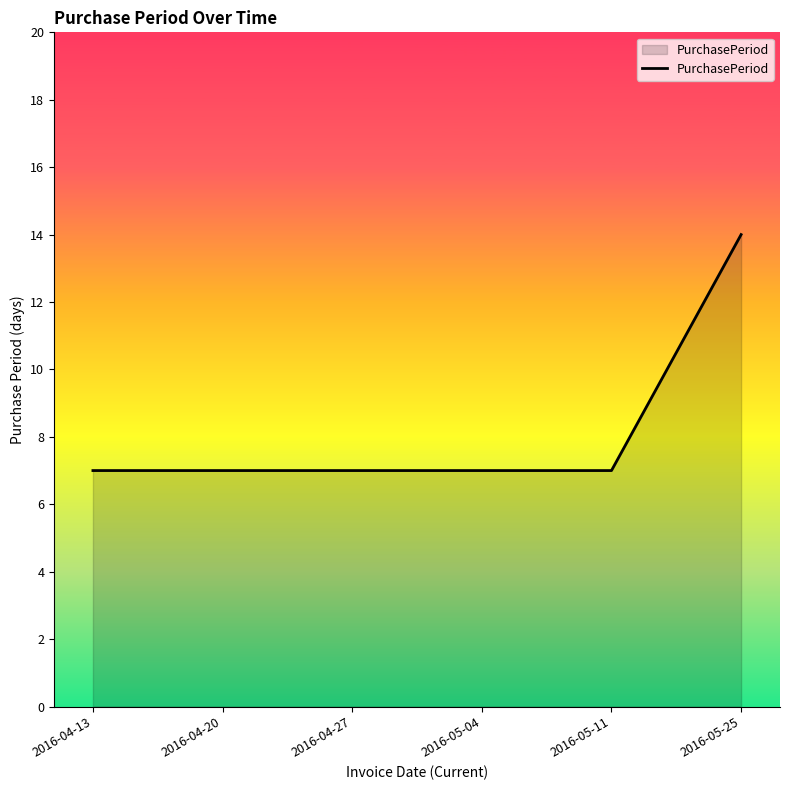

True or false: the data shows 19 at 2016-05-25.

False